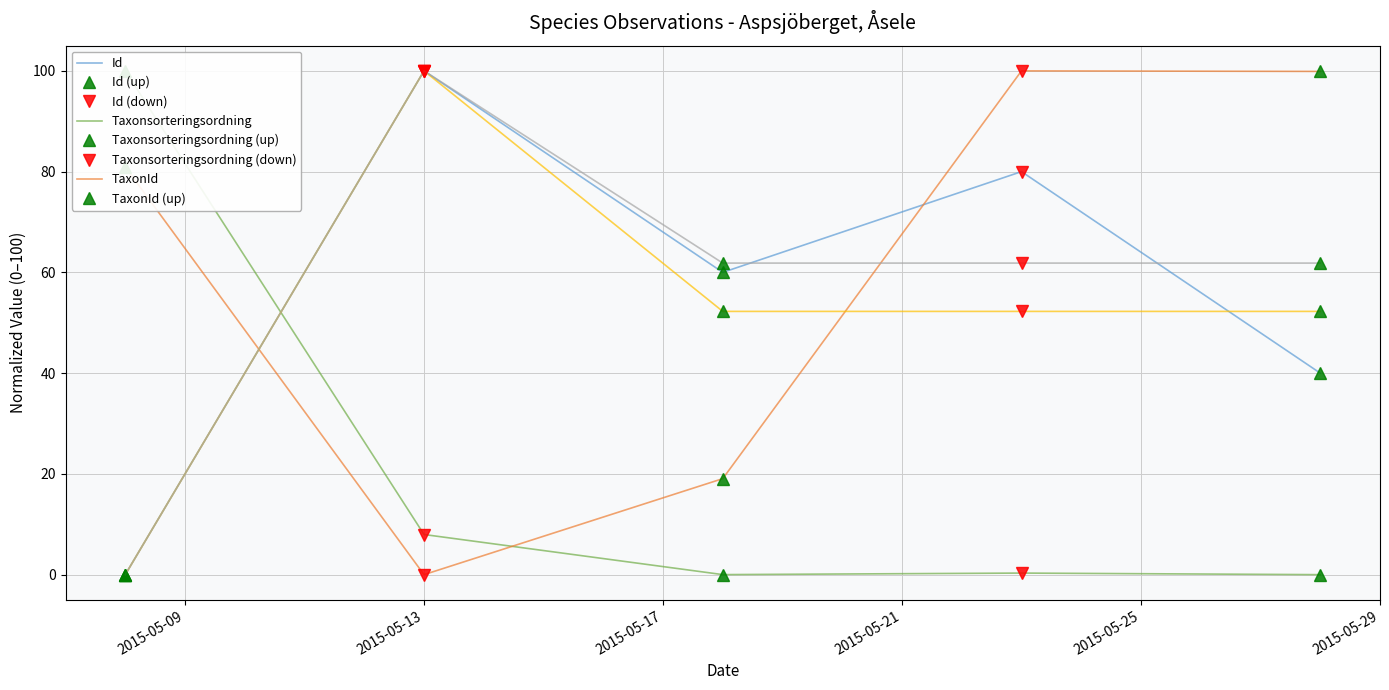

What is the maximum value shown in the chart?

100.0